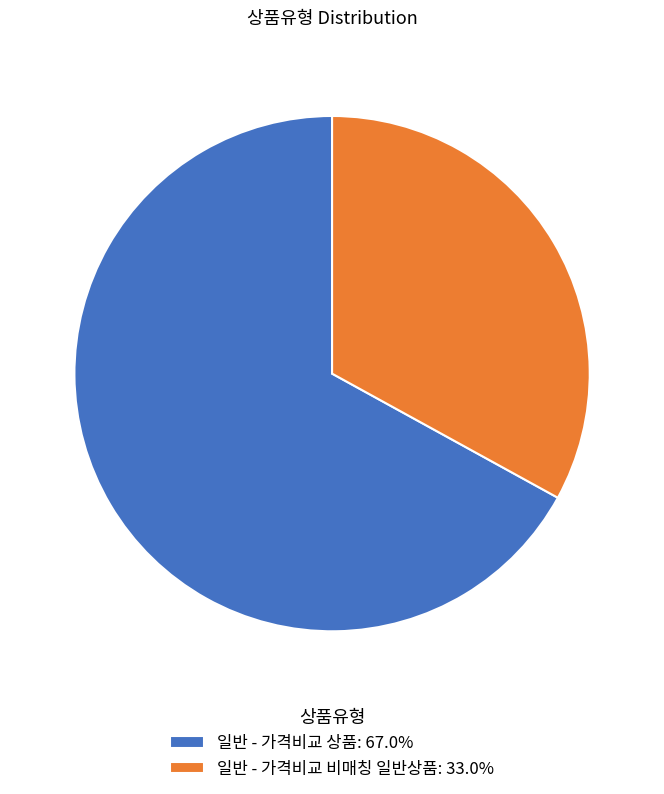

Does 일반 - 가격비교 상품: 67.0% account for over 50% of the chart?

Yes